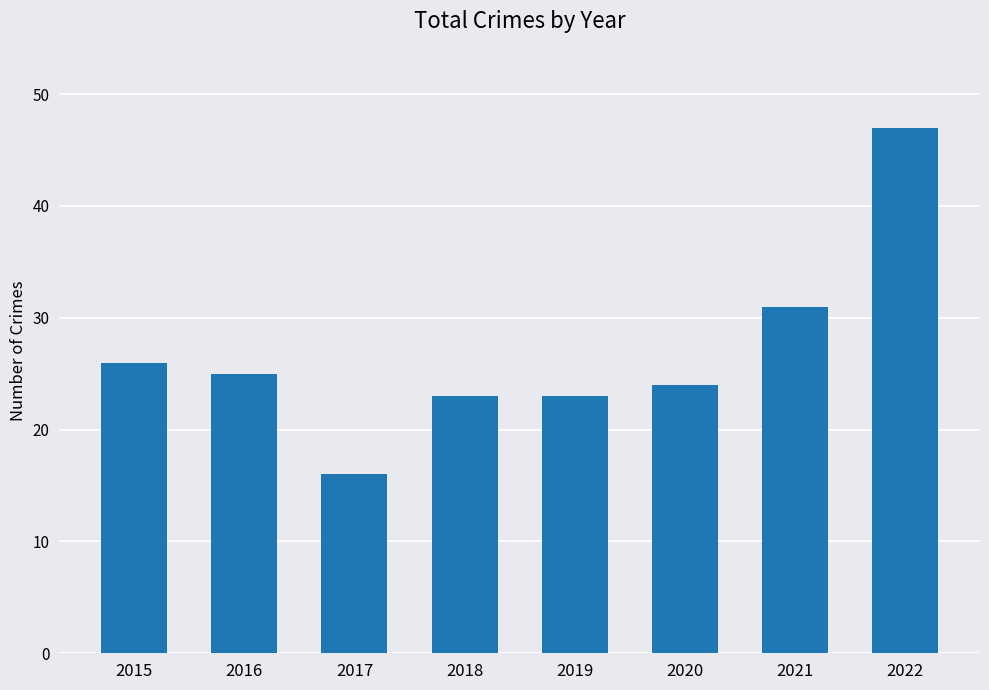

What is the ratio of the value at 2018 to the value at 2020?

1.0